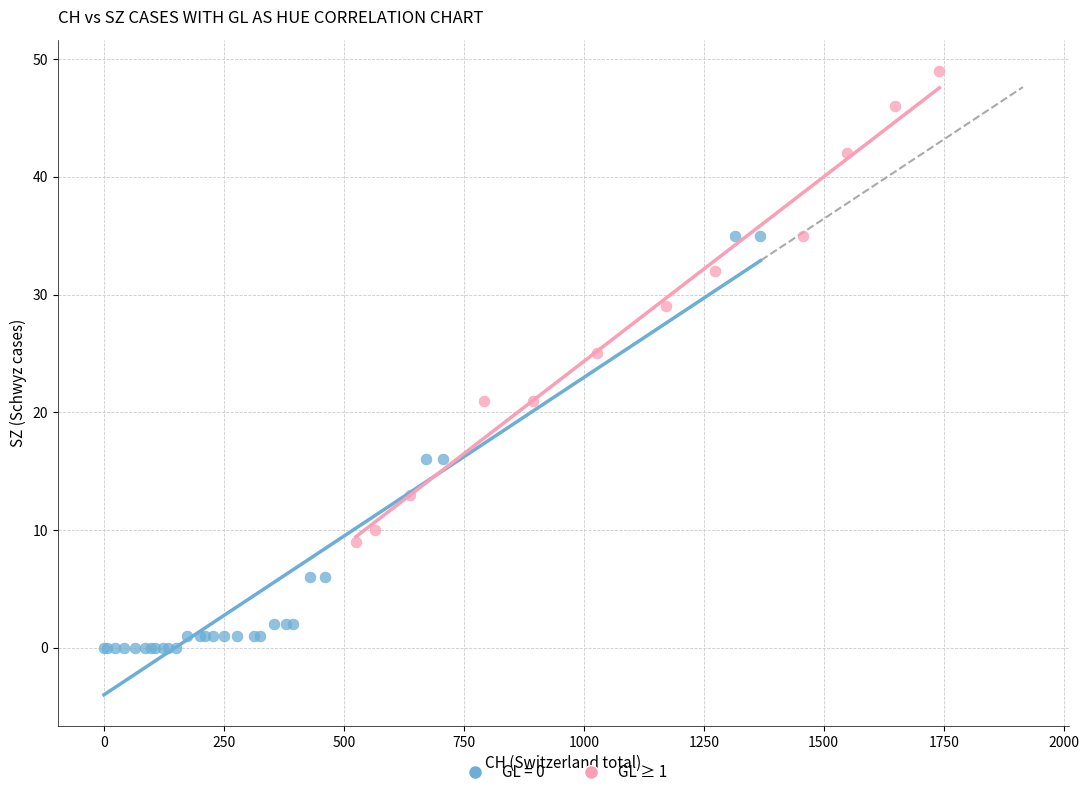

Which series reaches the minimum Y coordinate?

GL = 0